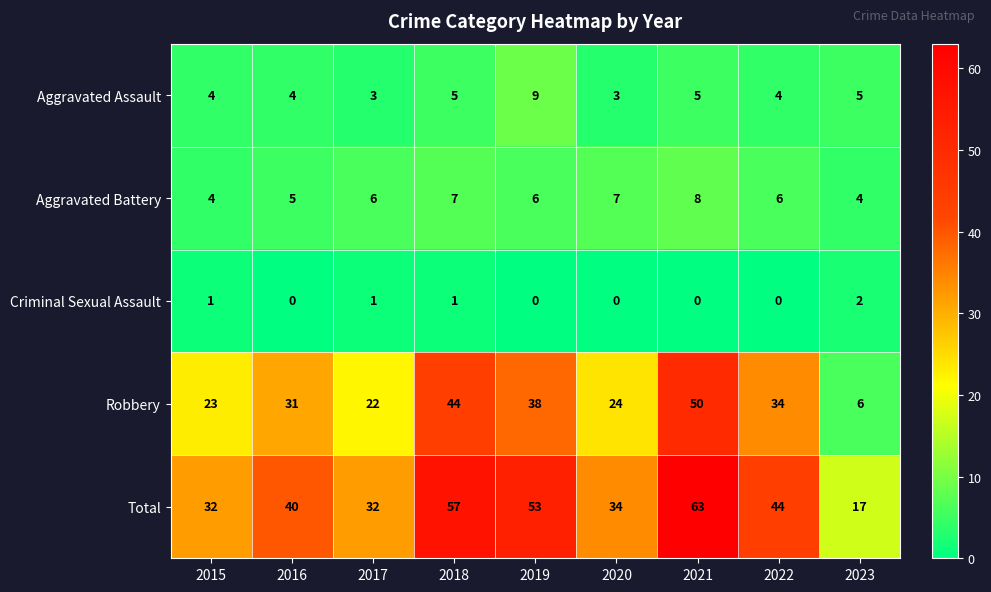

Which series has the largest range (max minus min)?

Total